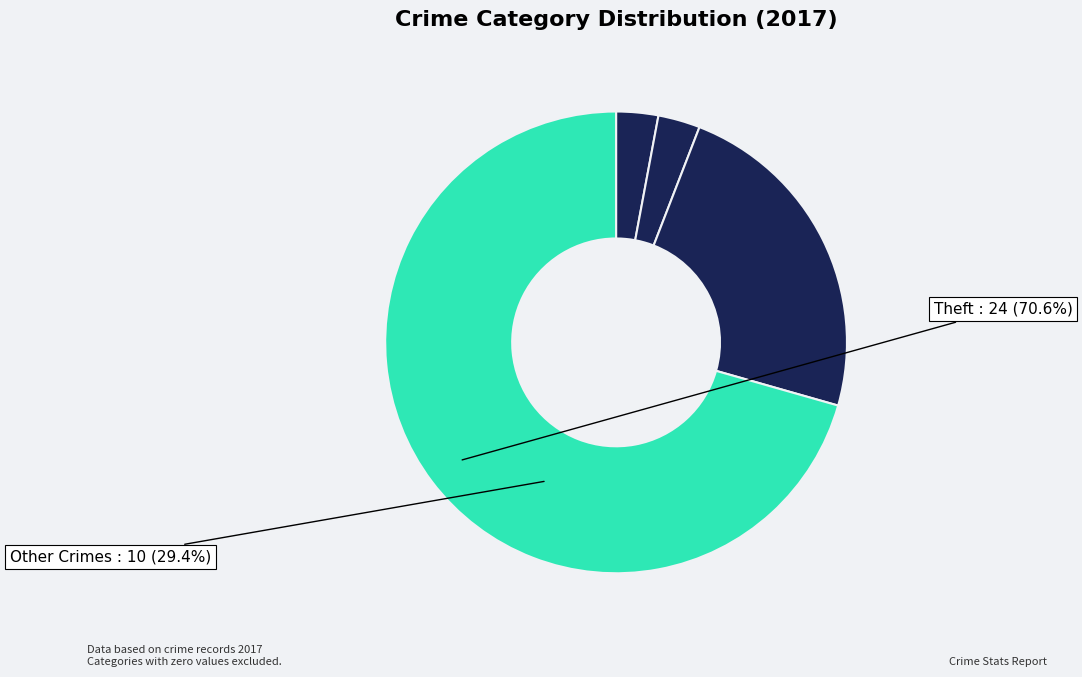

Does Aggravated Assault represent more than half of the total?

No